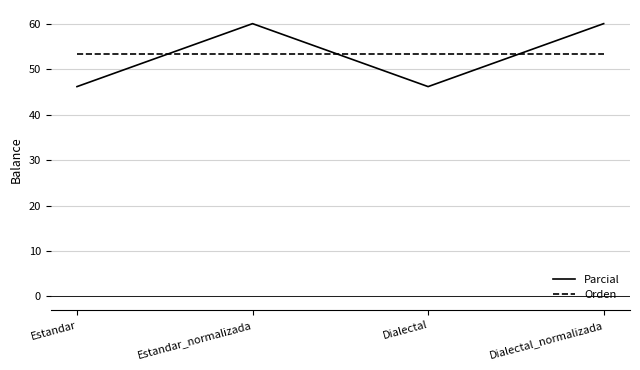

Is the value of Parcial at Estandar_normalizada greater than the value of Orden at Estandar_normalizada?

Yes